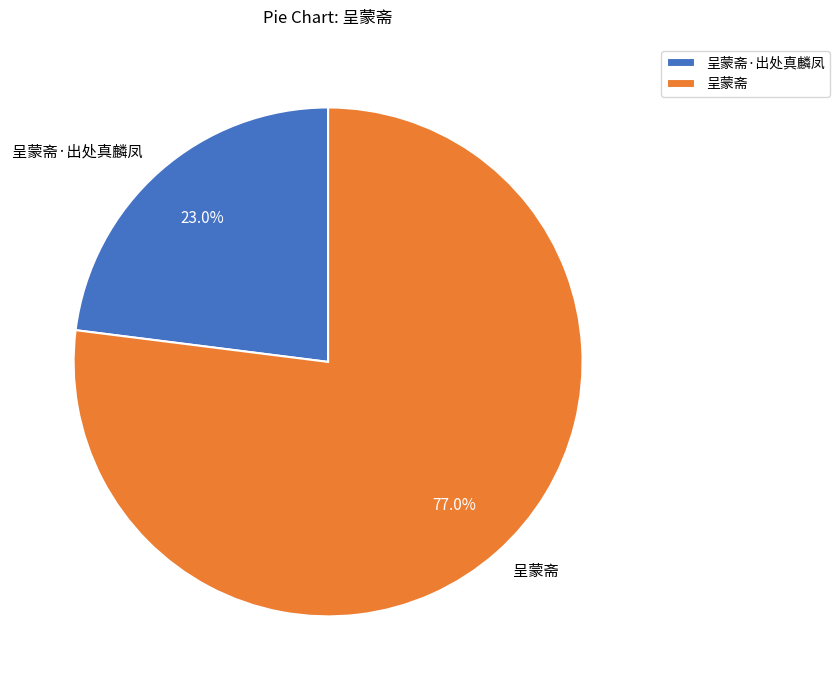

Is it true that 呈蒙斋 is 68% of the pie?

False